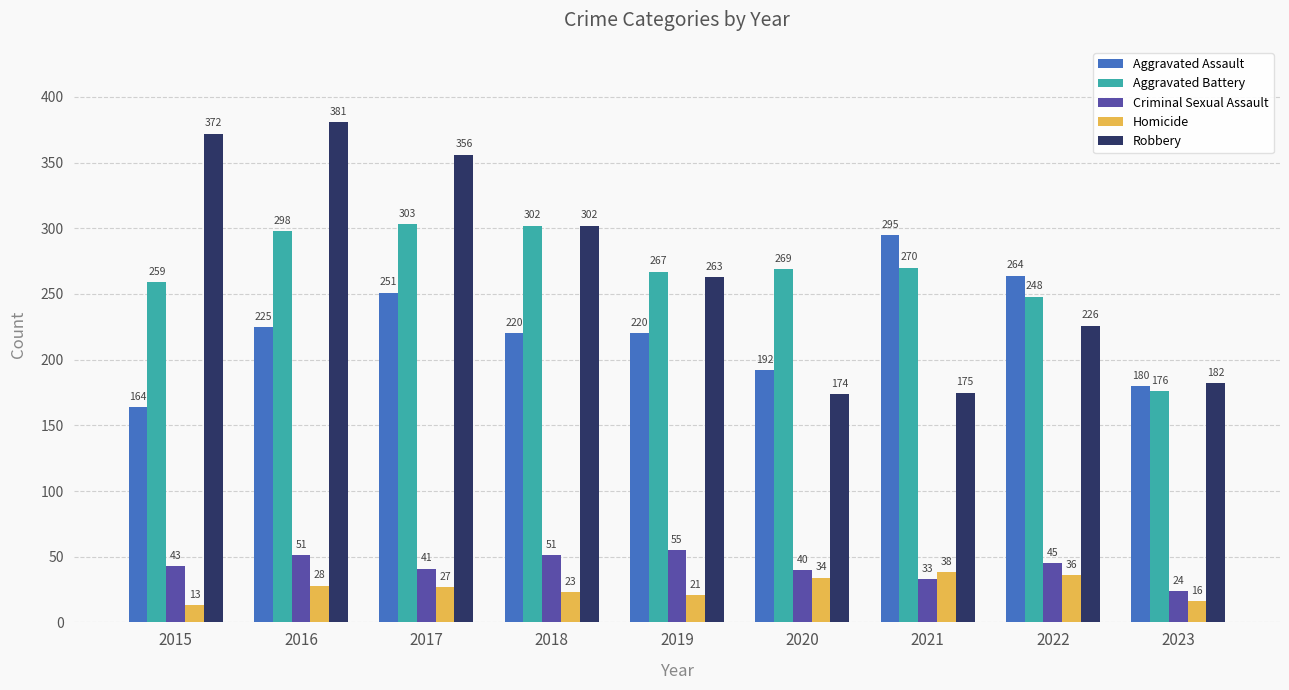

Reading left to right, transcribe all the data shown in this chart.

Aggravated Assault: 164	225	251	220	220	192	295	264	180
Aggravated Battery: 259	298	303	302	267	269	270	248	176
Criminal Sexual Assault: 43	51	41	51	55	40	33	45	24
Homicide: 13	28	27	23	21	34	38	36	16
Robbery: 372	381	356	302	263	174	175	226	182